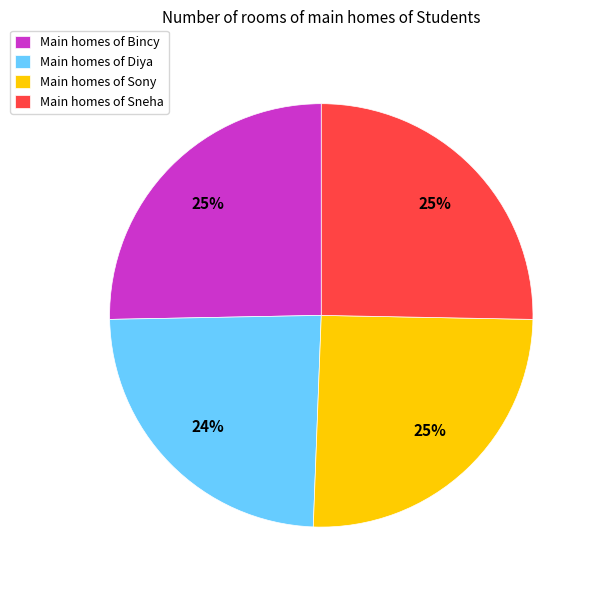

Which category has the smallest portion of the pie?

Main homes of Diya